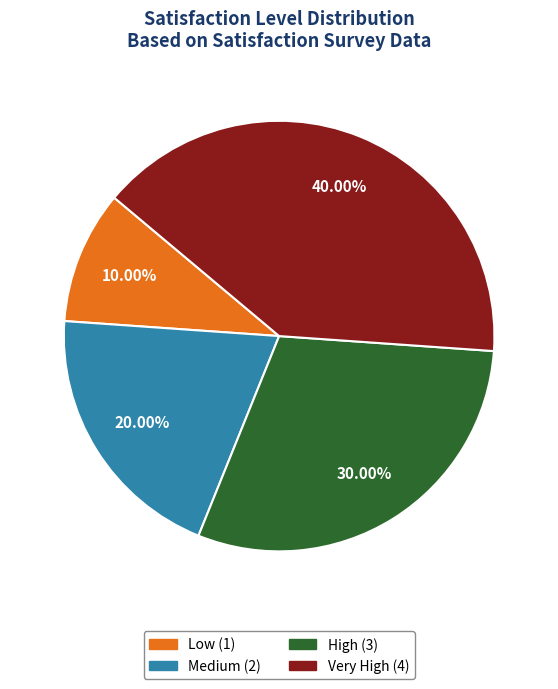

Rank the categories by value from lowest to highest.

Low, Medium, High, Very High